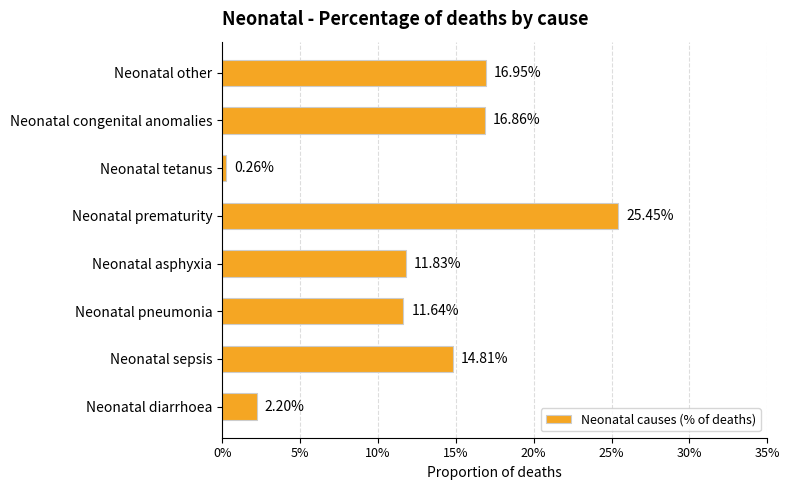

Does the chart contain any negative values?

No